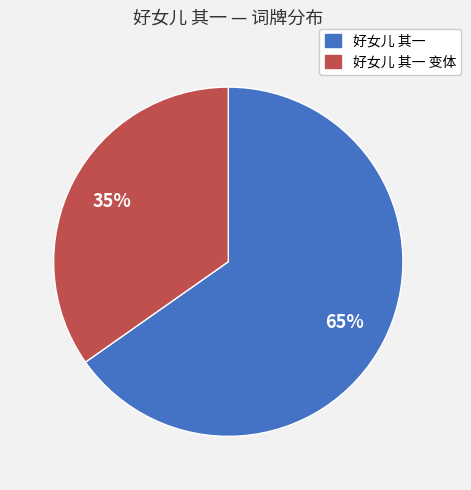

To the nearest percent, what is the average slice percentage?

50%